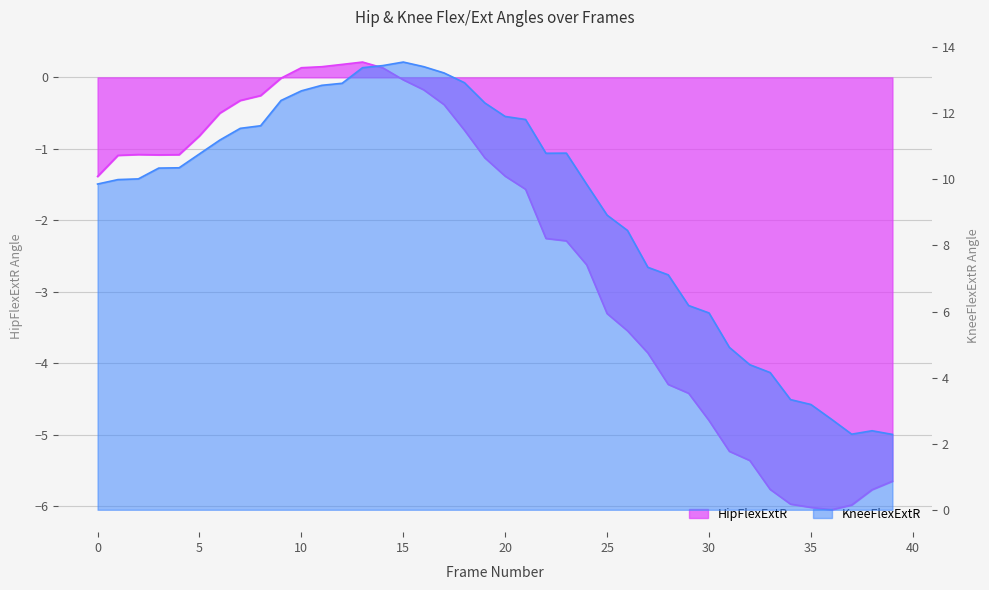

What are all the series names shown in the legend?

HipFlexExtR, KneeFlexExtR